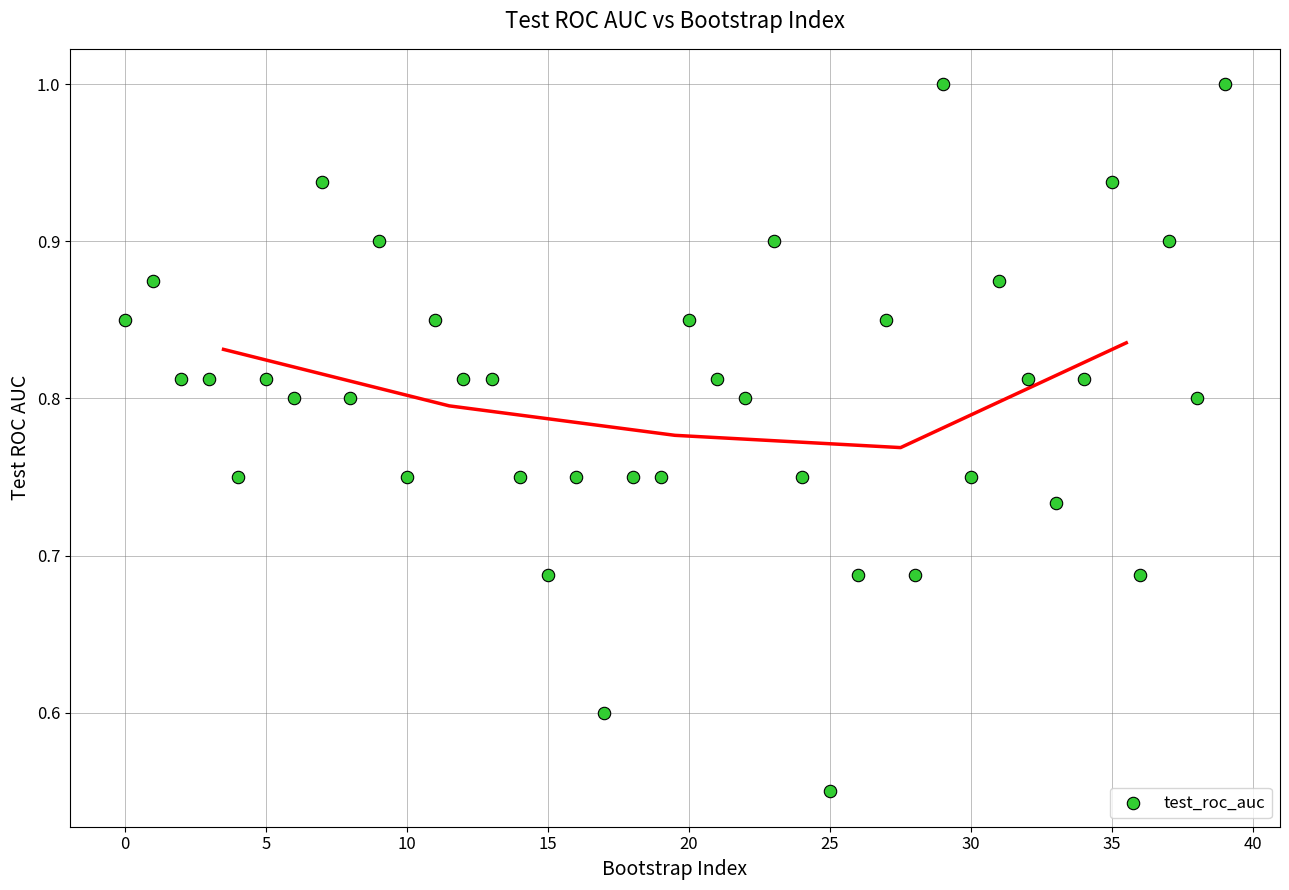

How many points are shown in the scatter plot?

40